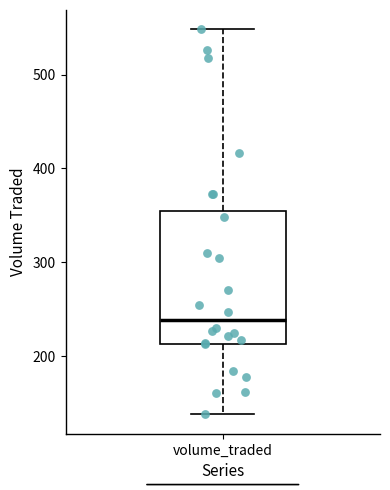

Where does the lower whisker of the box for volume_traded end on the y-axis? The values are not printed on the chart, so give them approximately, as read against the axis.

140